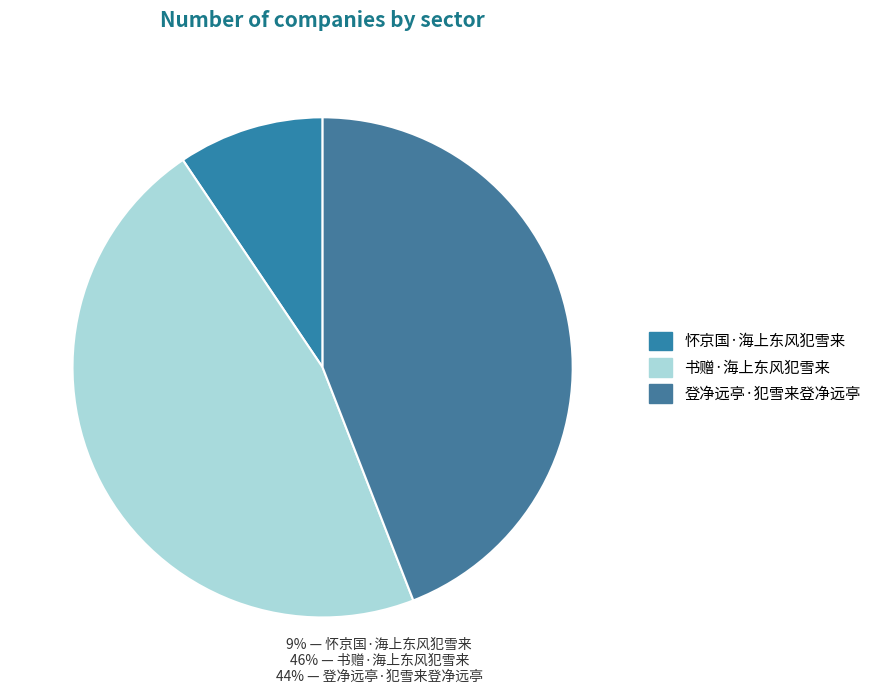

Count the number of slices in the pie.

3